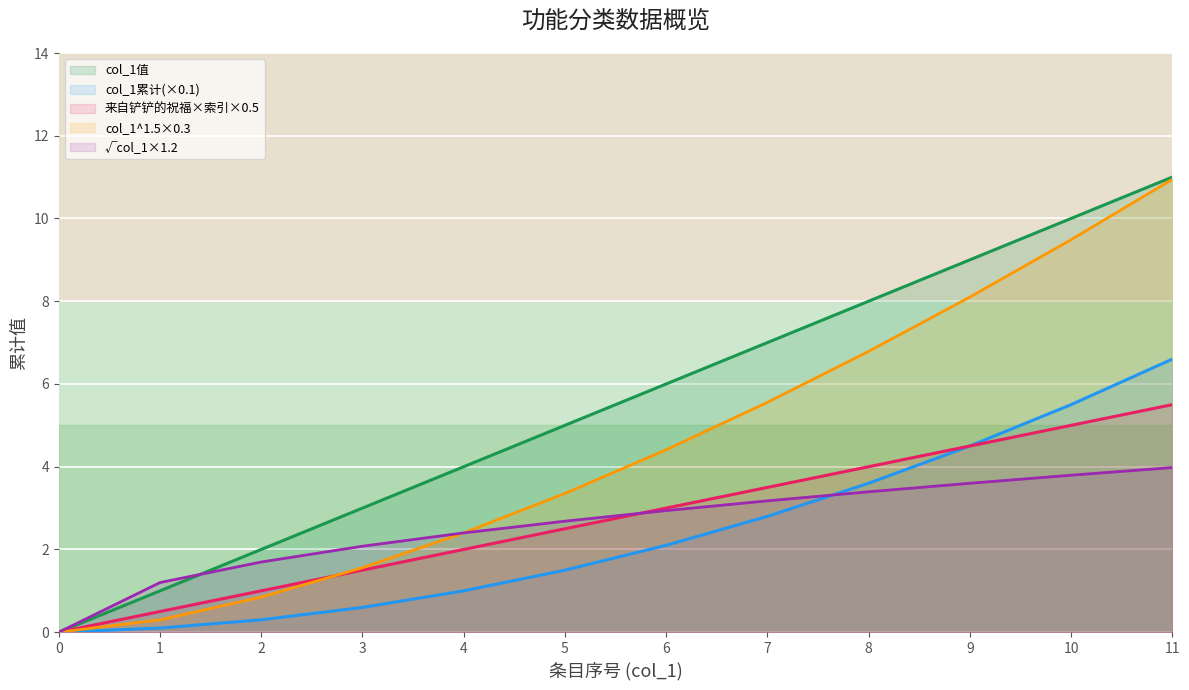

The value of 来自铲铲的祝福×索引×0.5 at 11 is 5.5. True or false?

True